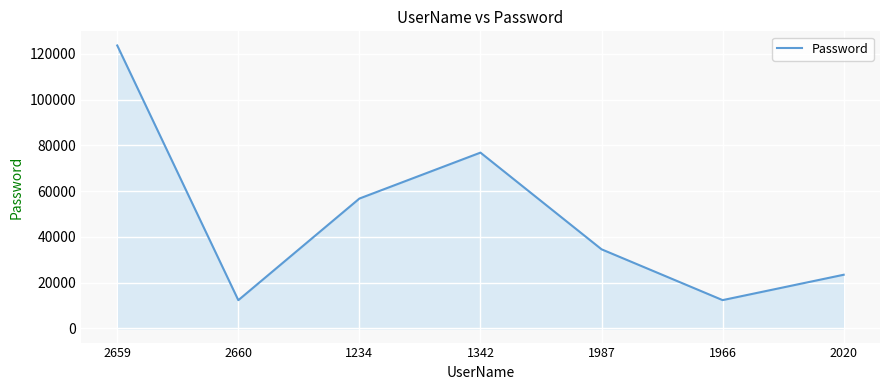

Which has a higher value, 1234 or 2660?

1234